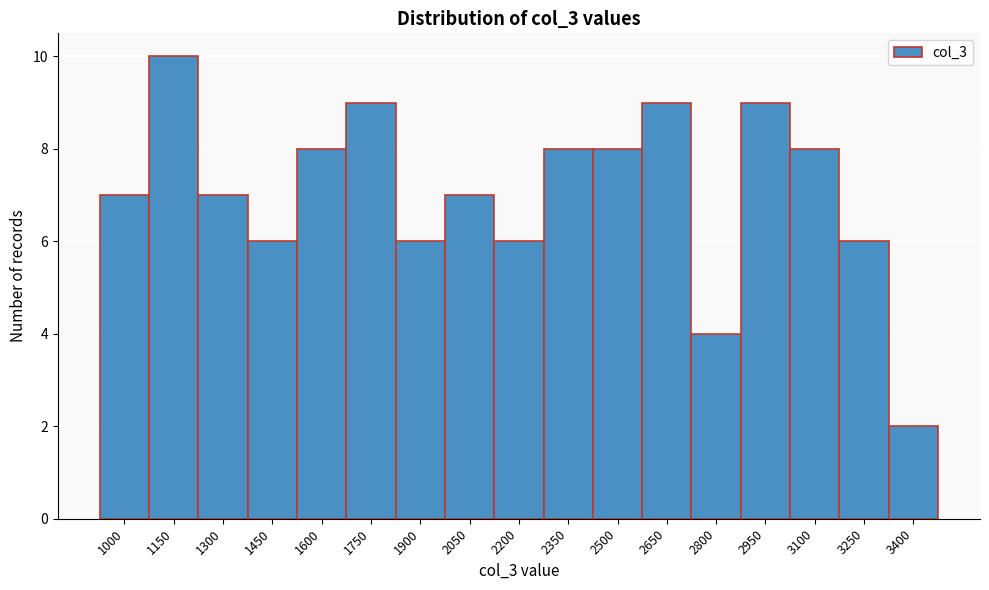

Reading right to left, extract all data points from this chart.

3400=2	3250=6	3100=8	2950=9	2800=4	2650=9	2500=8	2350=8	2200=6	2050=7	1900=6	1750=9	1600=8	1450=6	1300=7	1150=10	1000=7